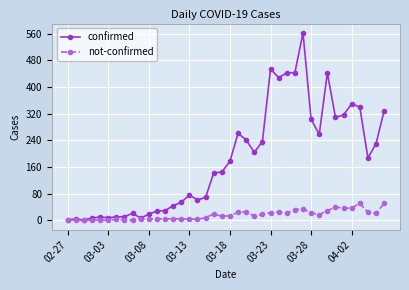

Rank the series by their average value, from highest to lowest.

confirmed, not-confirmed